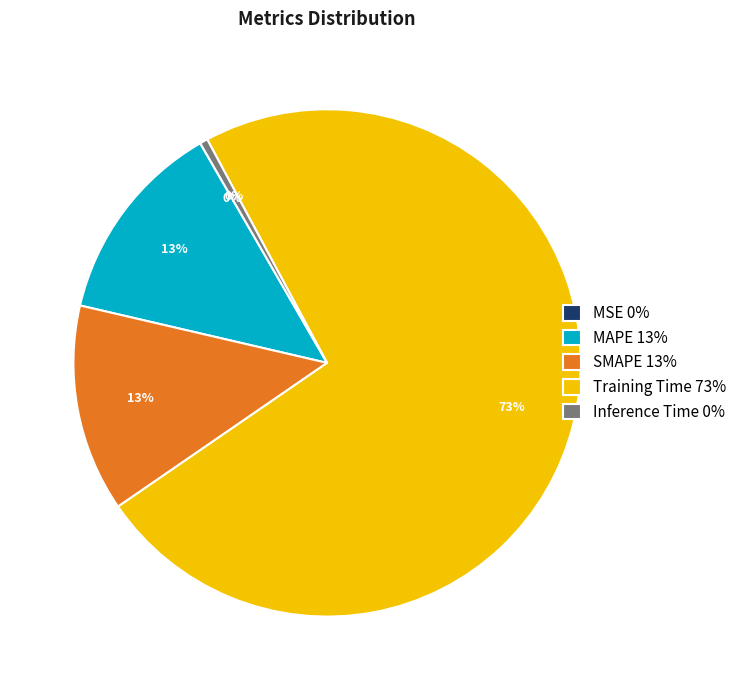

Between Inference Time and SMAPE, which is larger?

SMAPE